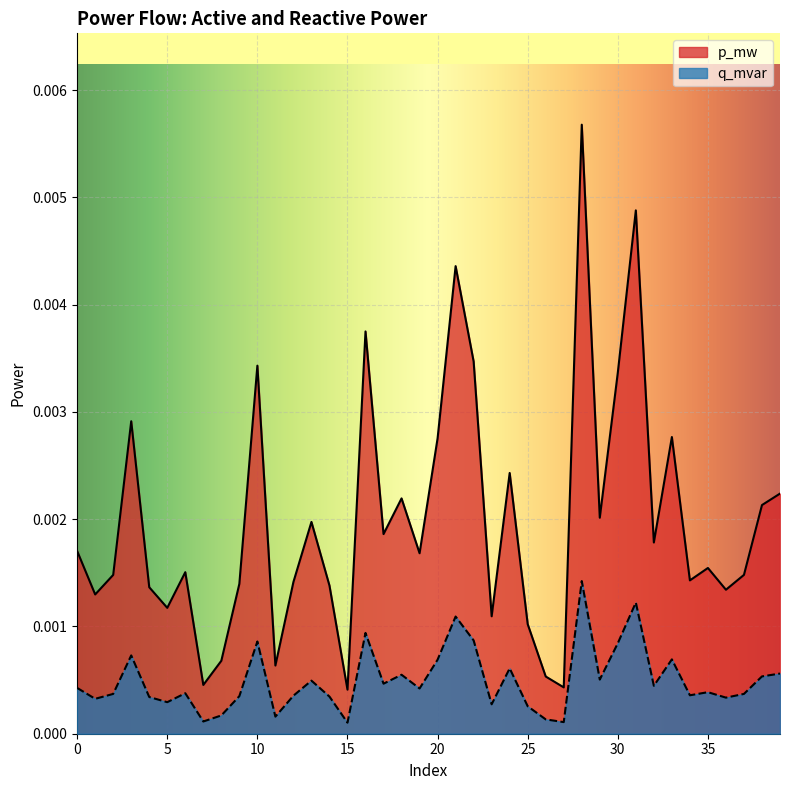

How many categories are shown in the chart?

40